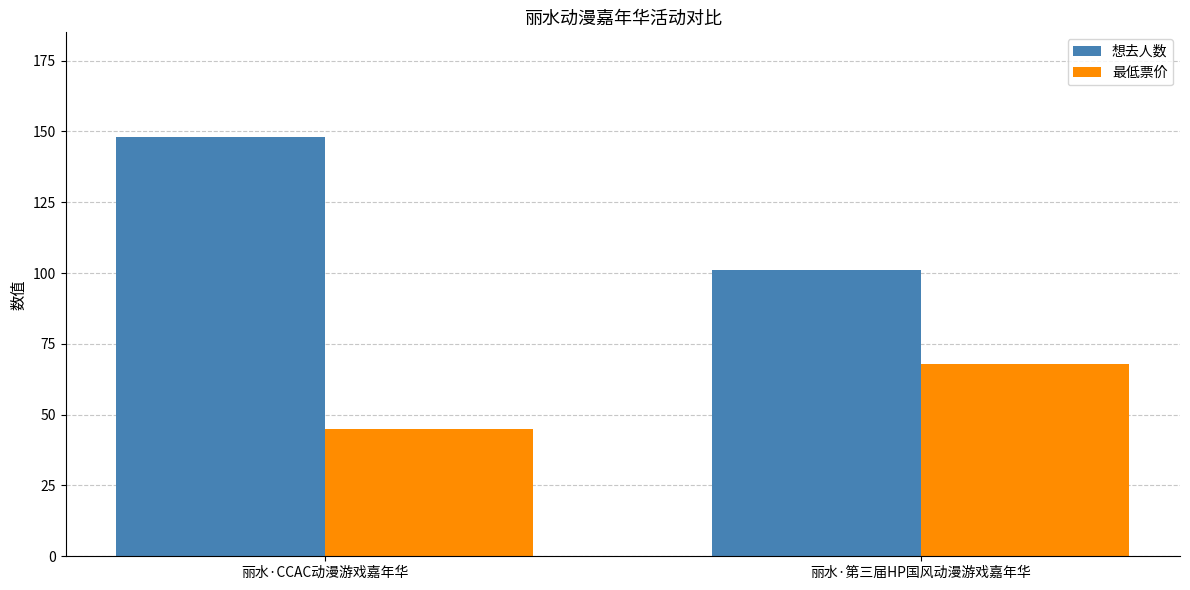

True or false: 最低票价 has a value of 72 at 丽水·CCAC动漫游戏嘉年华.

False